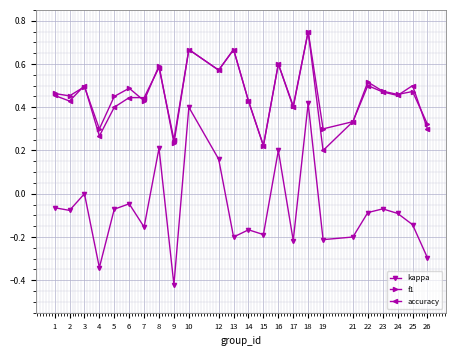

Count the accuracy values in the range 0 to 1.

24